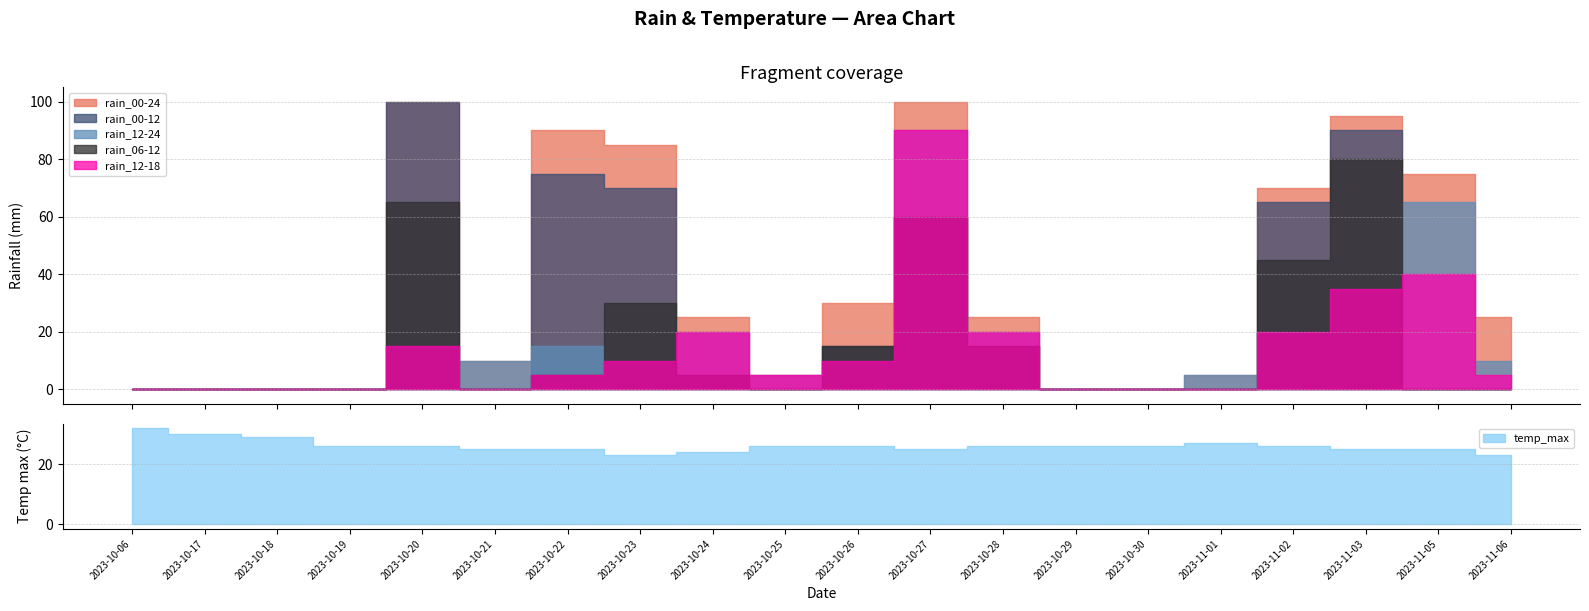

Which series has the largest total across all categories?

rain_00-24